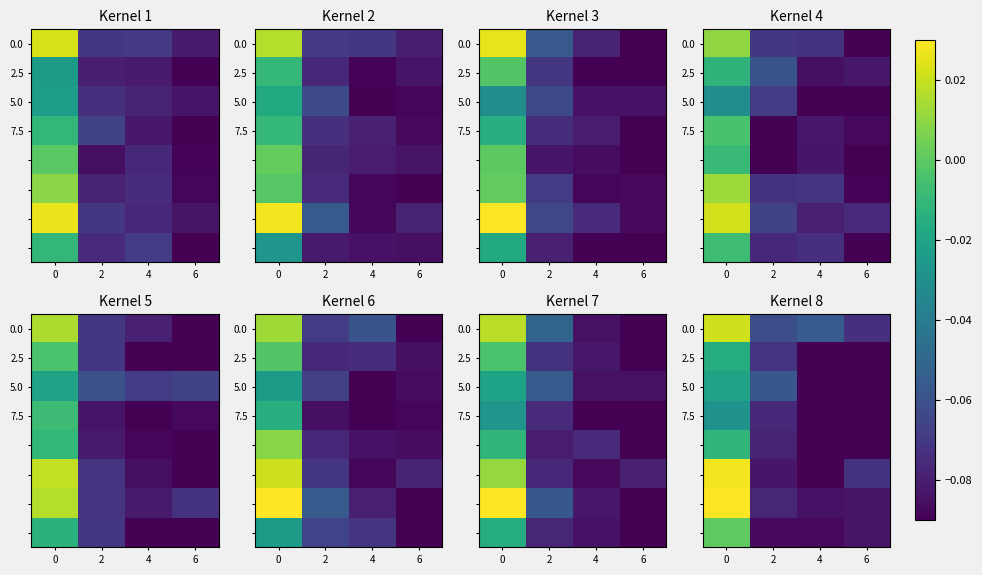

At how many categories does at least one series exceed 0?

1